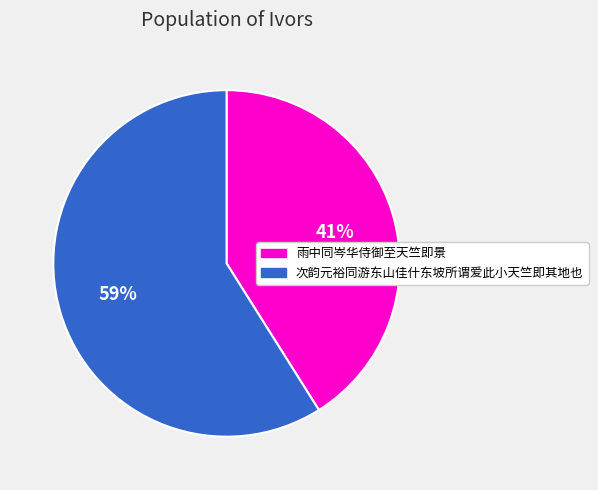

To the nearest percent, what is the combined percentage of 次韵元裕同游东山佳什东坡所谓爱此小天竺即其地也 and 雨中同岑华侍御至天竺即景?

100%